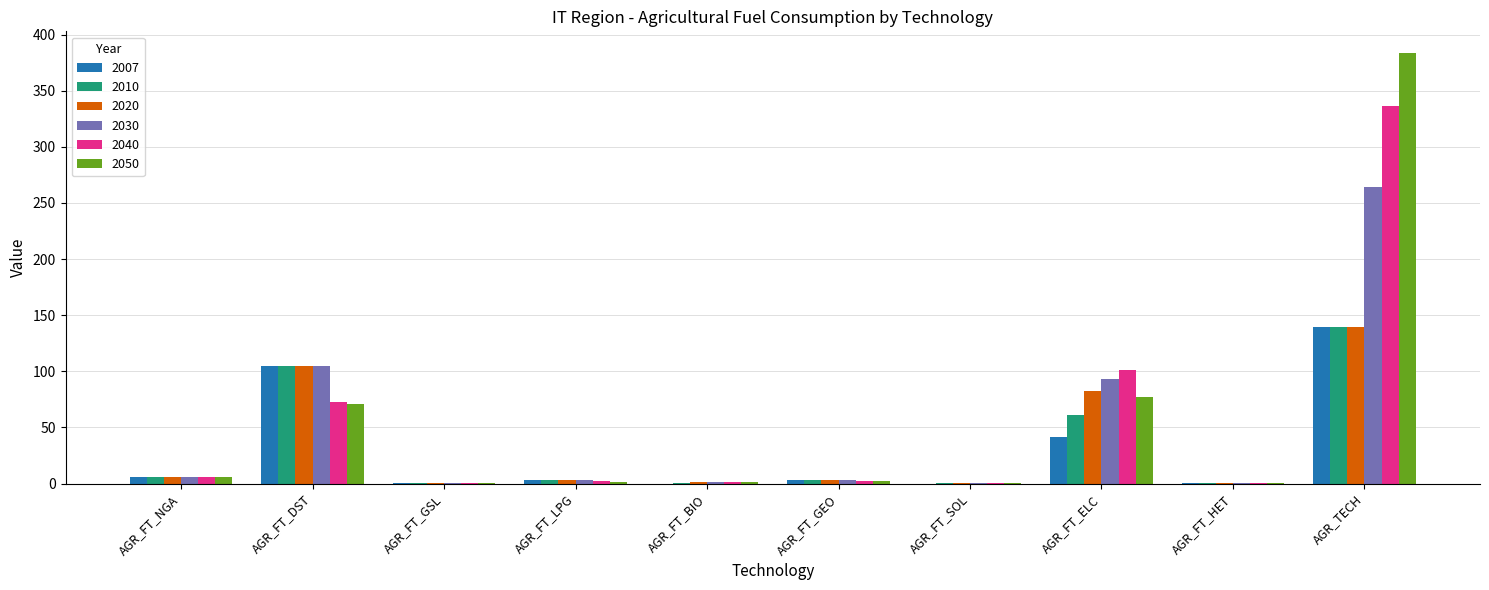

What is the sum of all 2020 values?

342.0